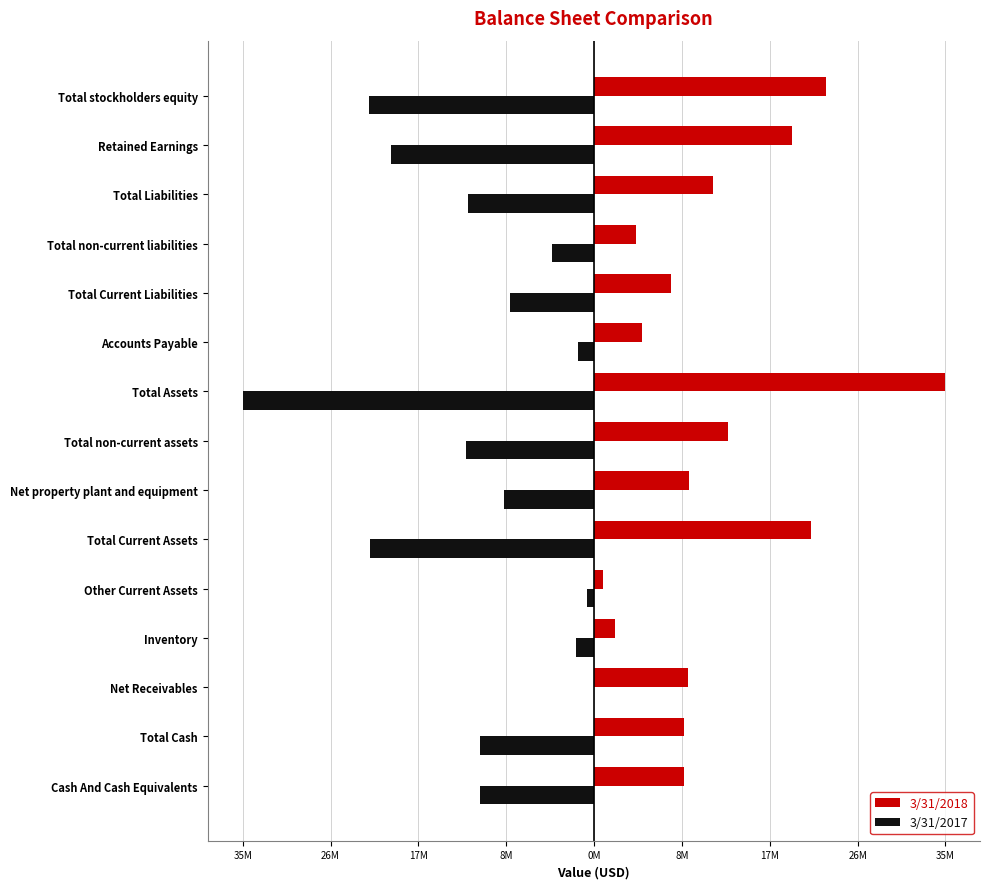

What are all the series names shown in the legend?

3/31/2018, 3/31/2017